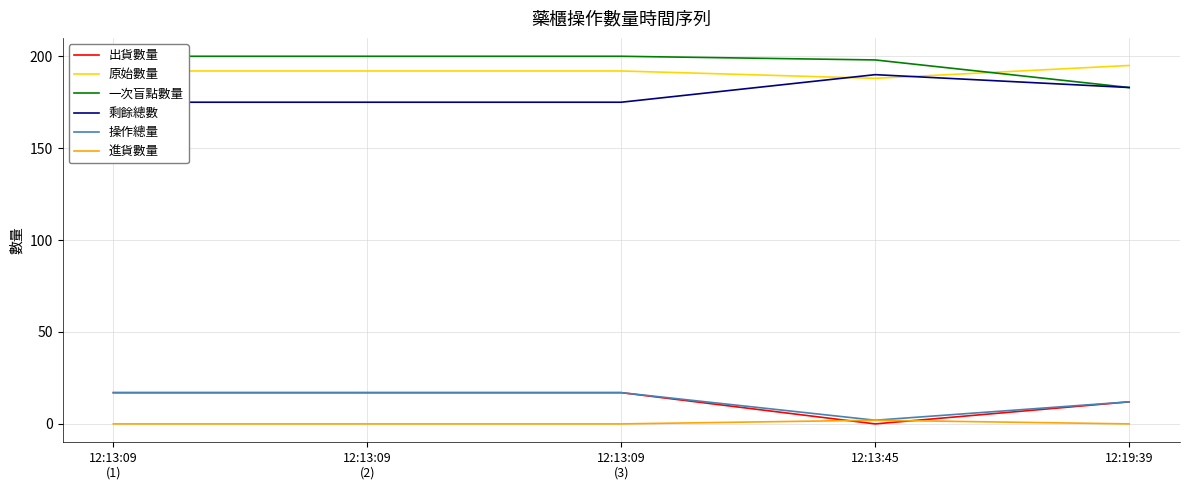

At which label is 原始數量 closest to 191?

12:13:09
(1)